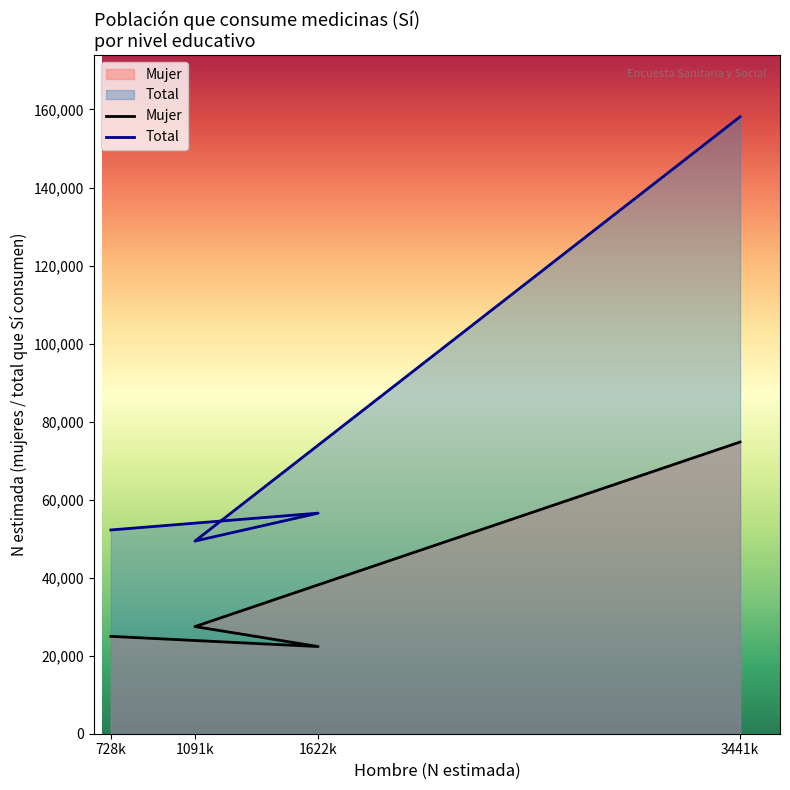

List the series in order of their peak value, lowest first.

Mujer, Total